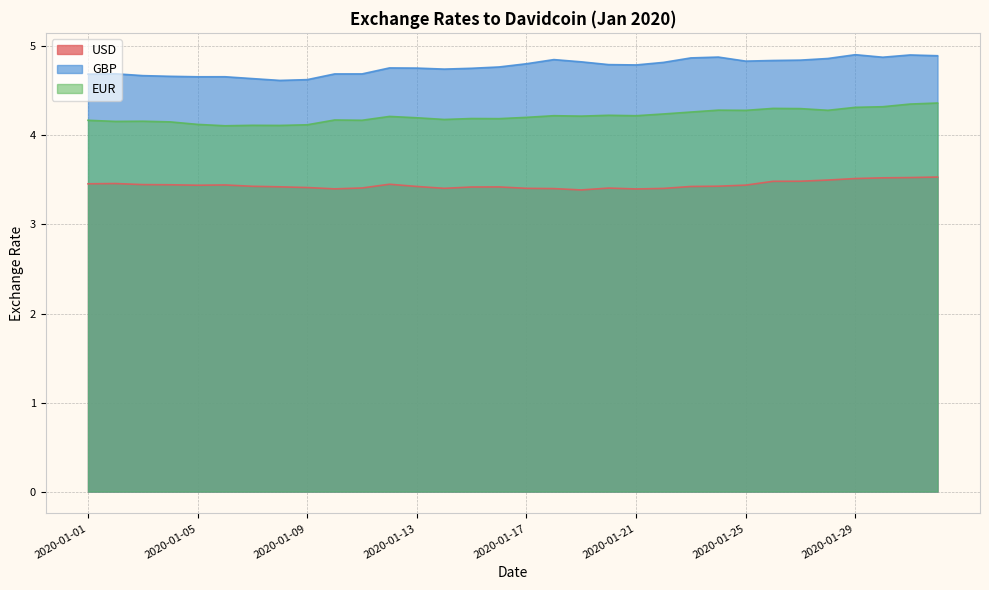

True or false: USD and EUR cross at least once.

False